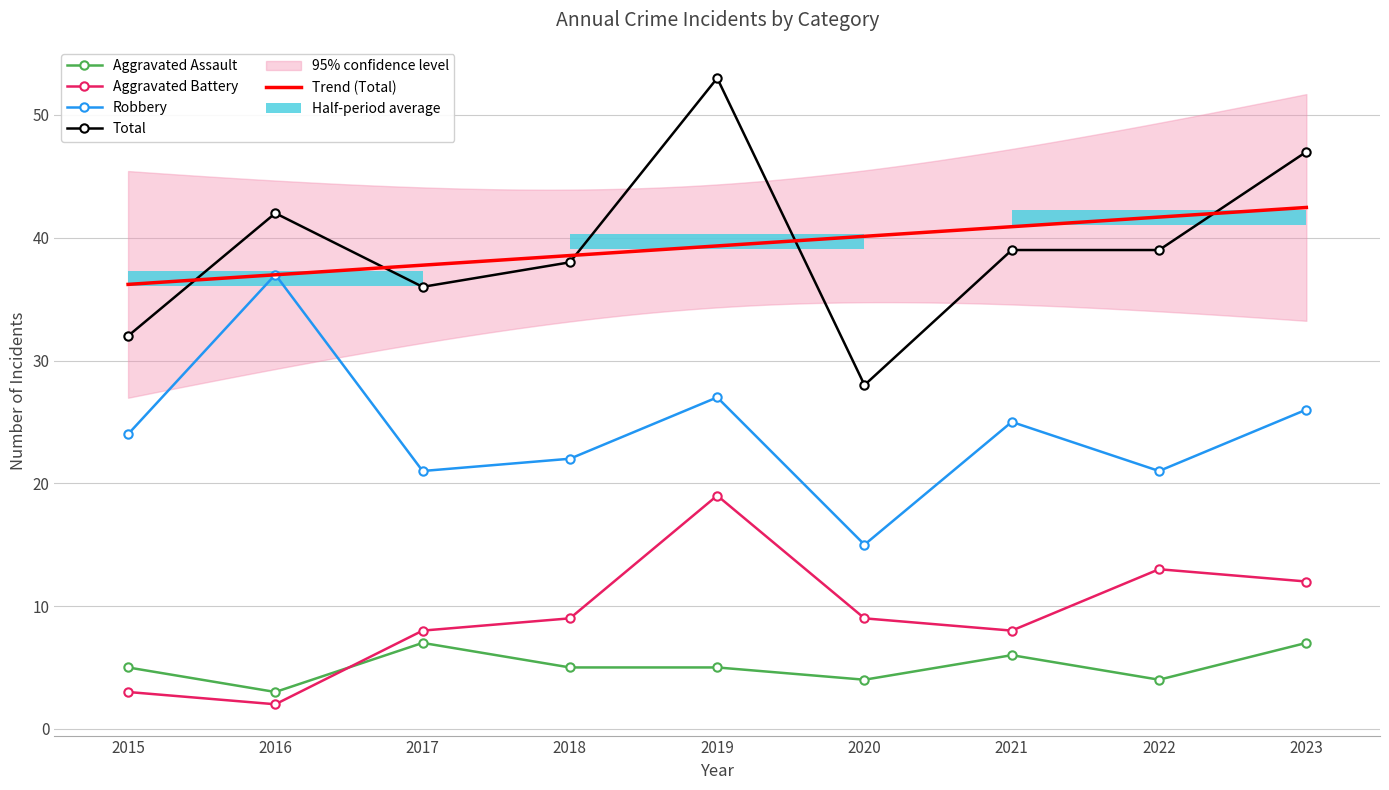

The value of Total at 2020 is 43. True or false?

False